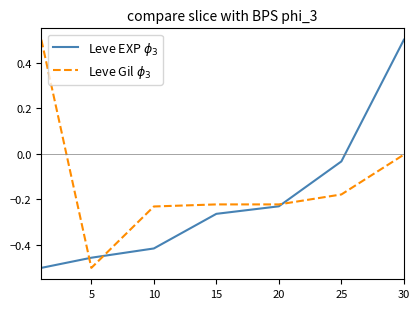

How many lines are shown in the chart?

2